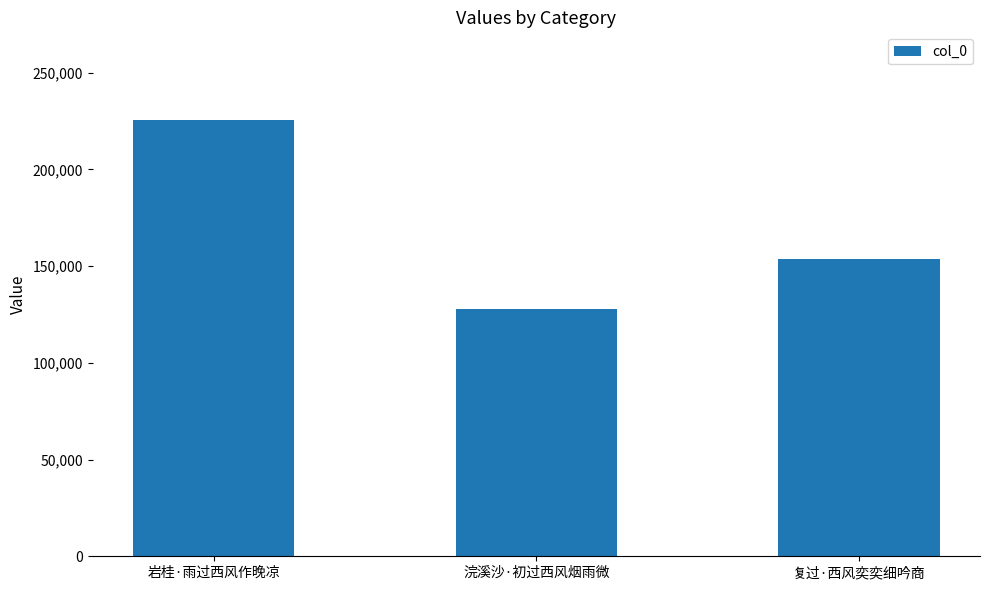

How many data points are less than 153816?

1